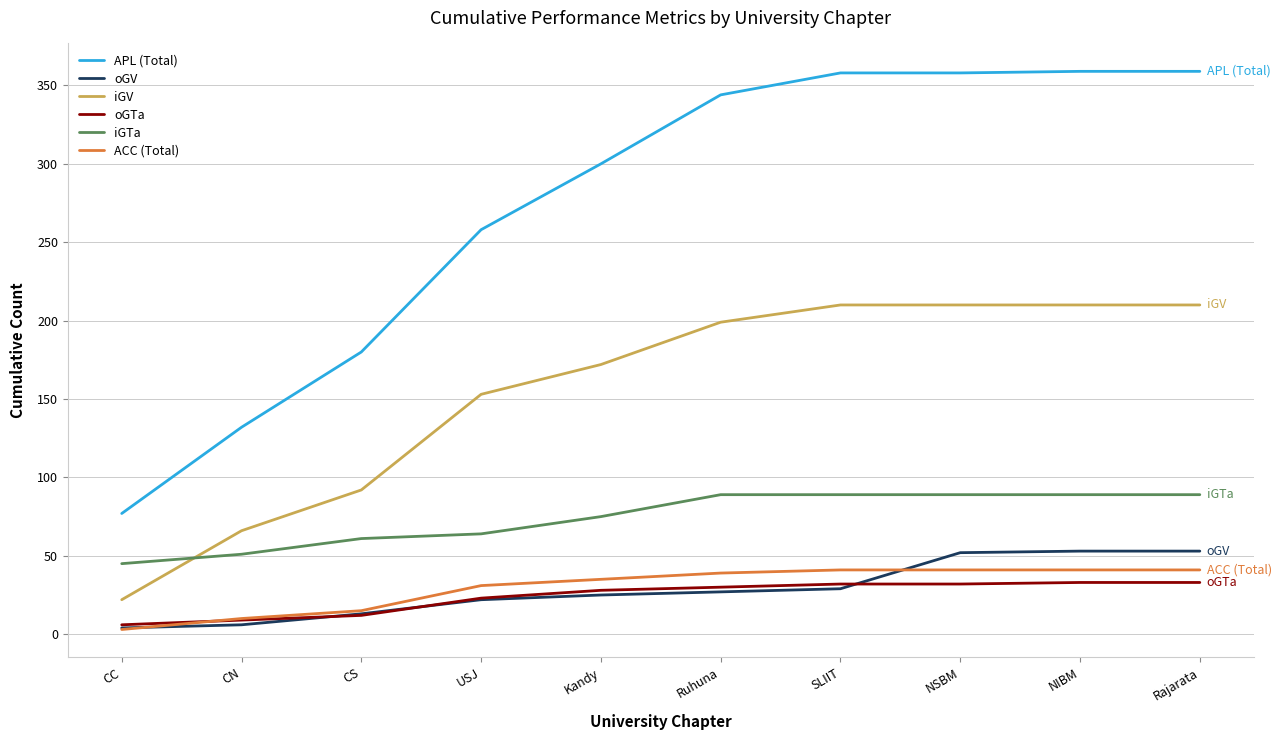

What is the total value across all series at Kandy?

635